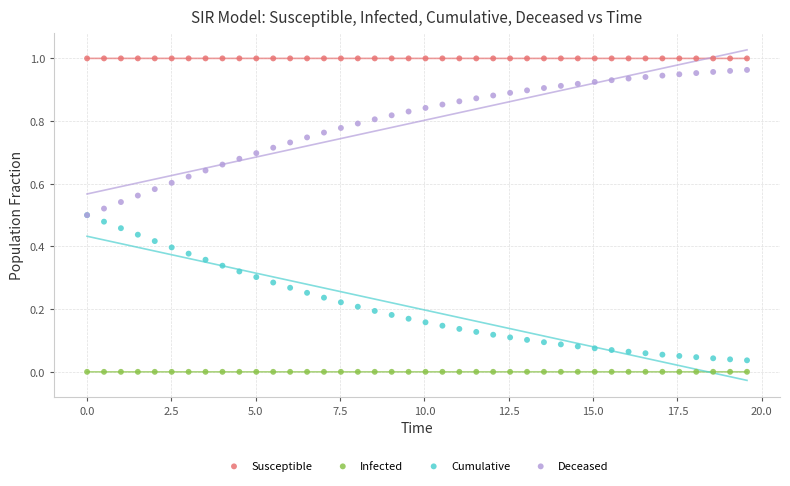

What are all the series names shown in the legend?

Susceptible, Infected, Cumulative, Deceased